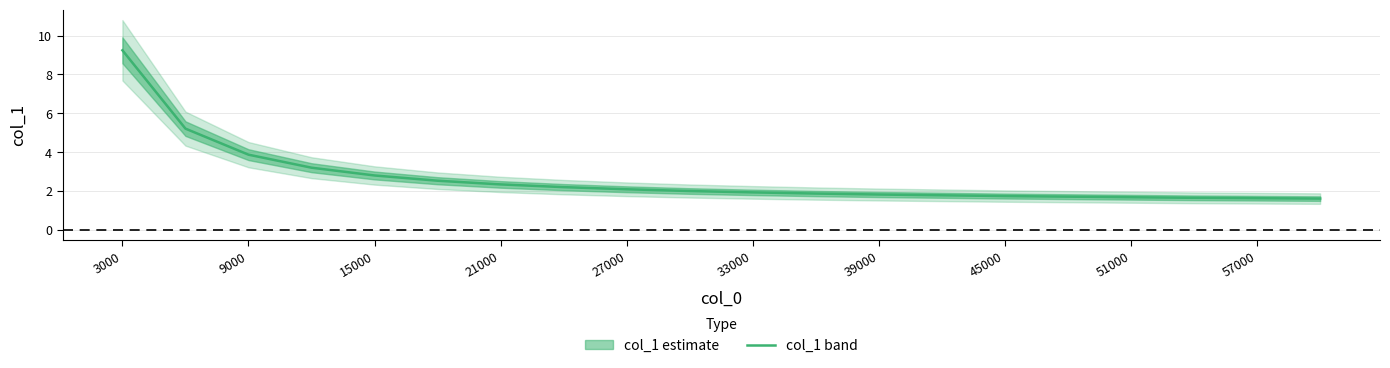

What is the smallest value displayed?

1.6